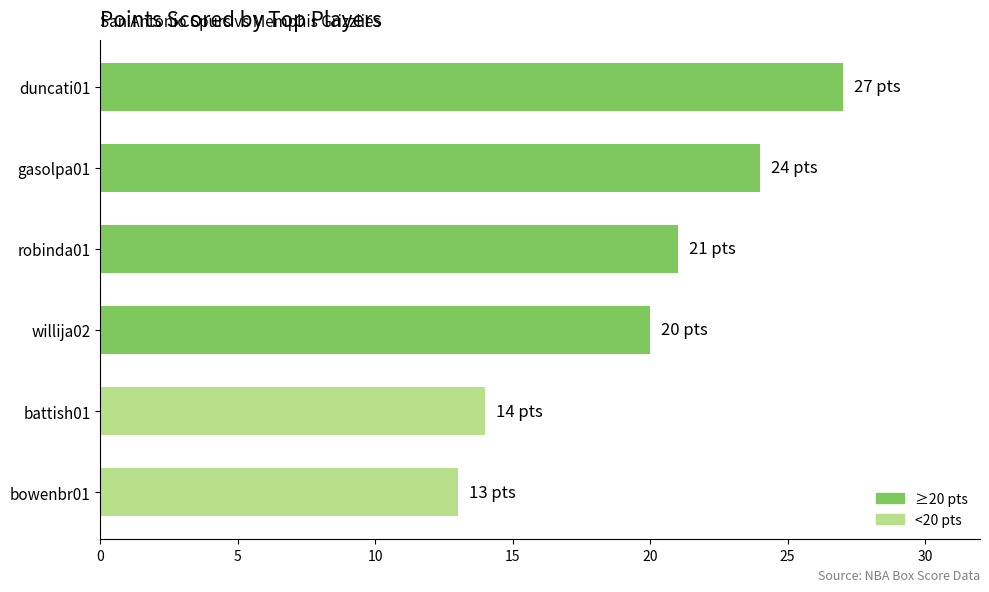

Count the number of data series in this chart.

1